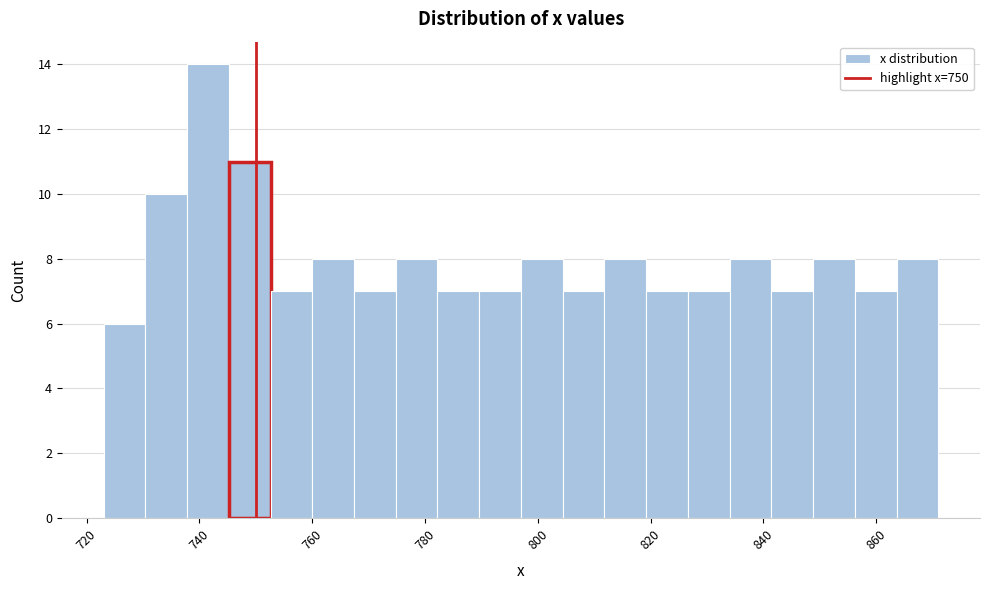

Around what value on the x-axis is the tallest bar? Give the approximate position of its centre, as read against the axis.

742